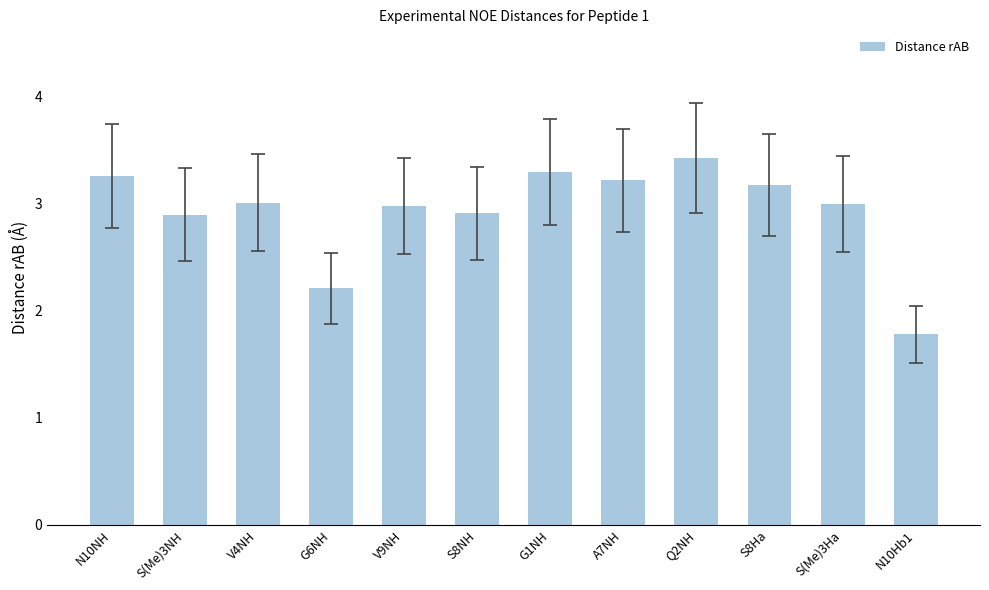

How many series are shown in this chart?

1